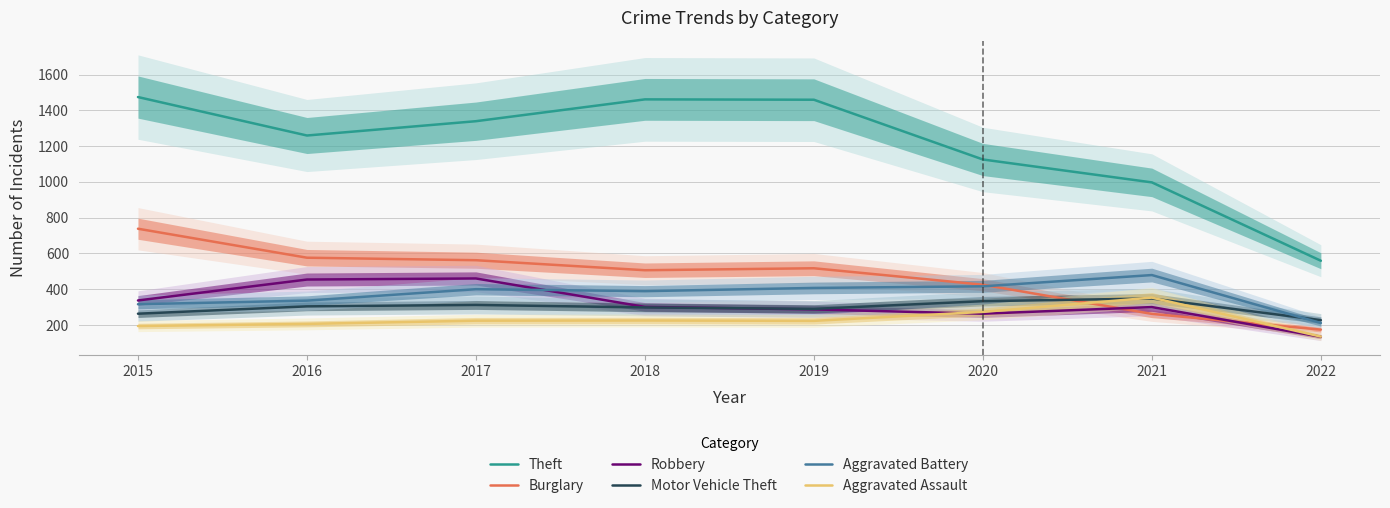

True or false: Theft and Aggravated Assault cross at least once.

False